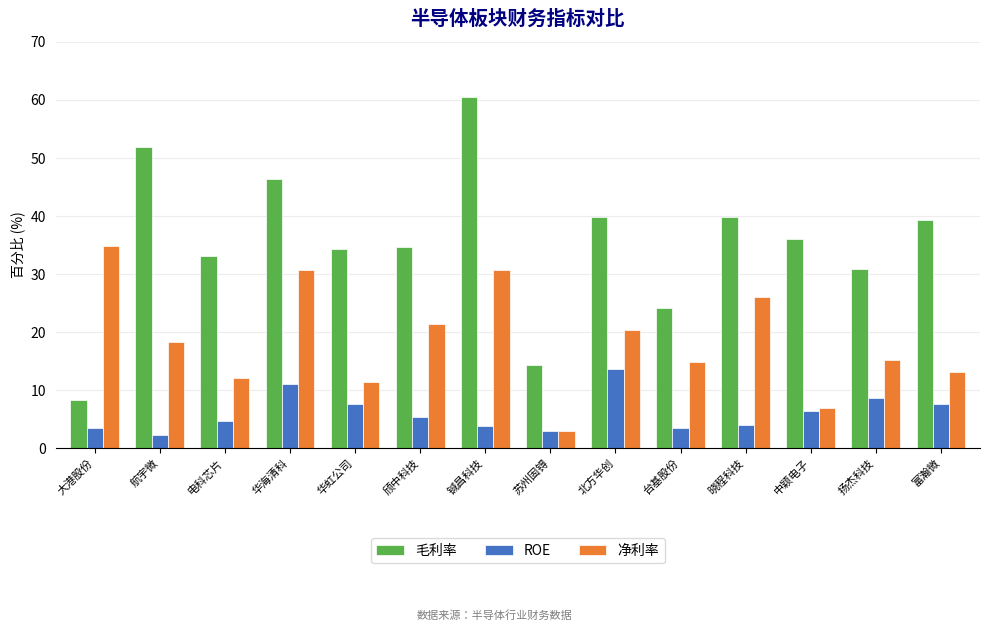

What is the difference between the second highest and second lowest values in the ROE series?

8.2